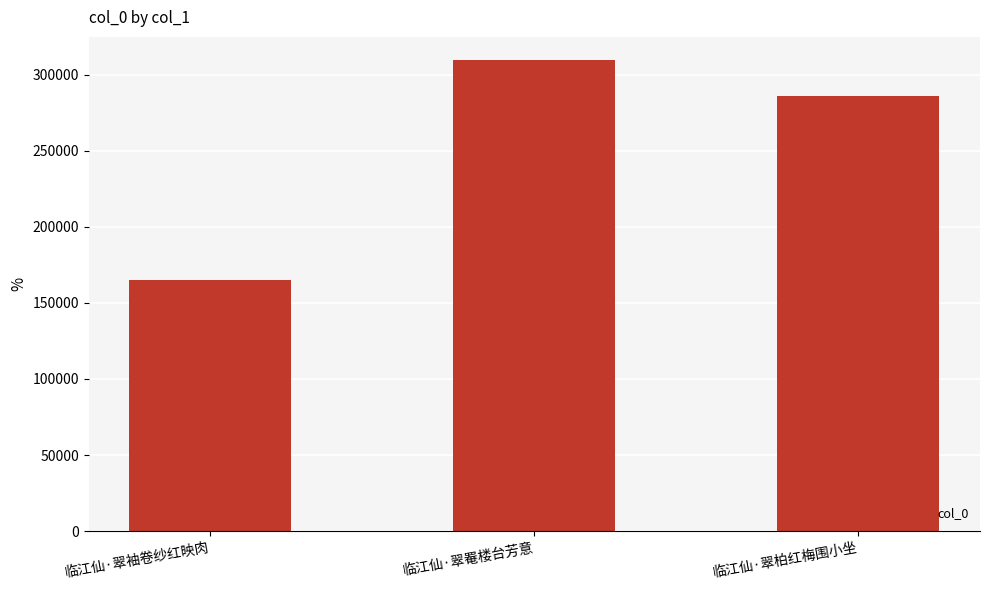

Are the bars horizontal?

No